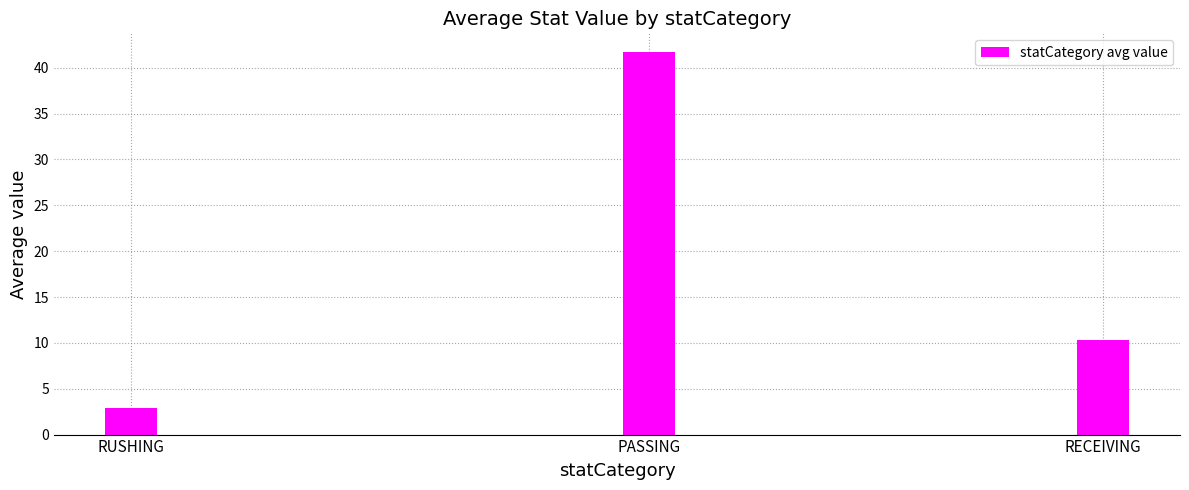

What is the smallest value displayed?

3.0